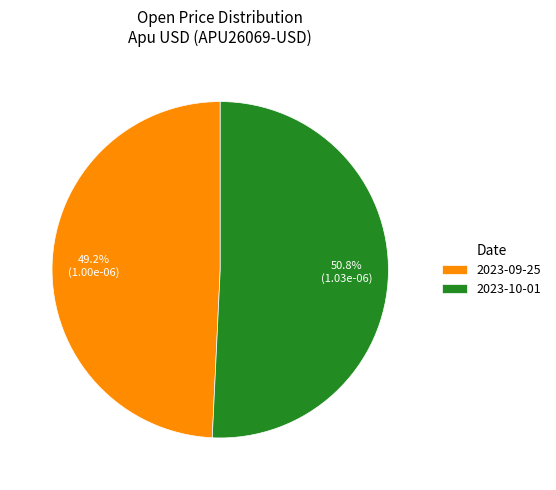

Rank the categories by value from highest to lowest.

2023-10-01, 2023-09-25